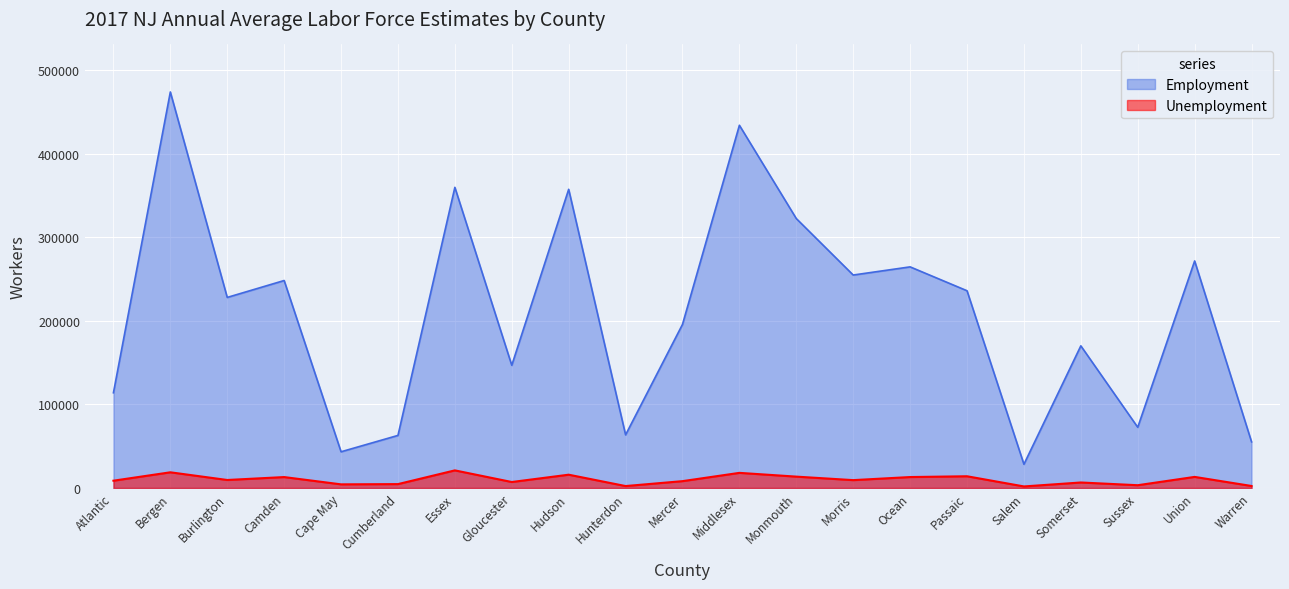

What is the value of the Employment point at the 20th from the left?

271857